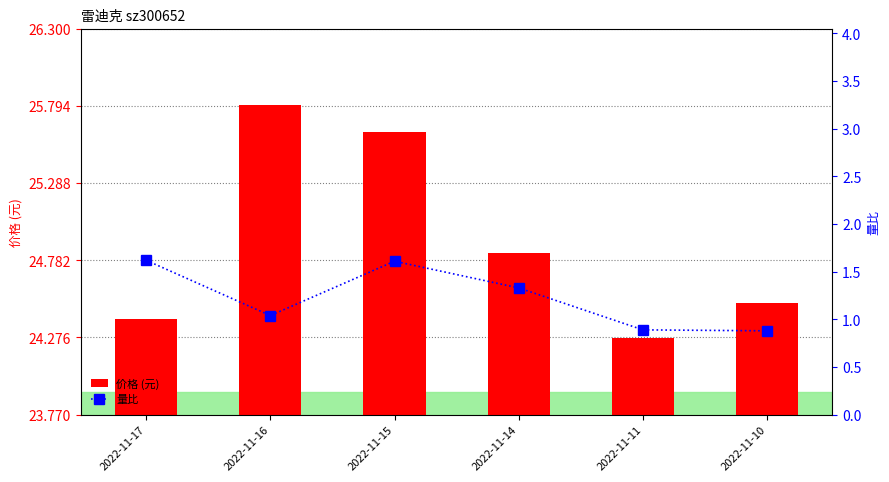

What is the value of the 价格 (元) bar at the 5th from the left?

24.3